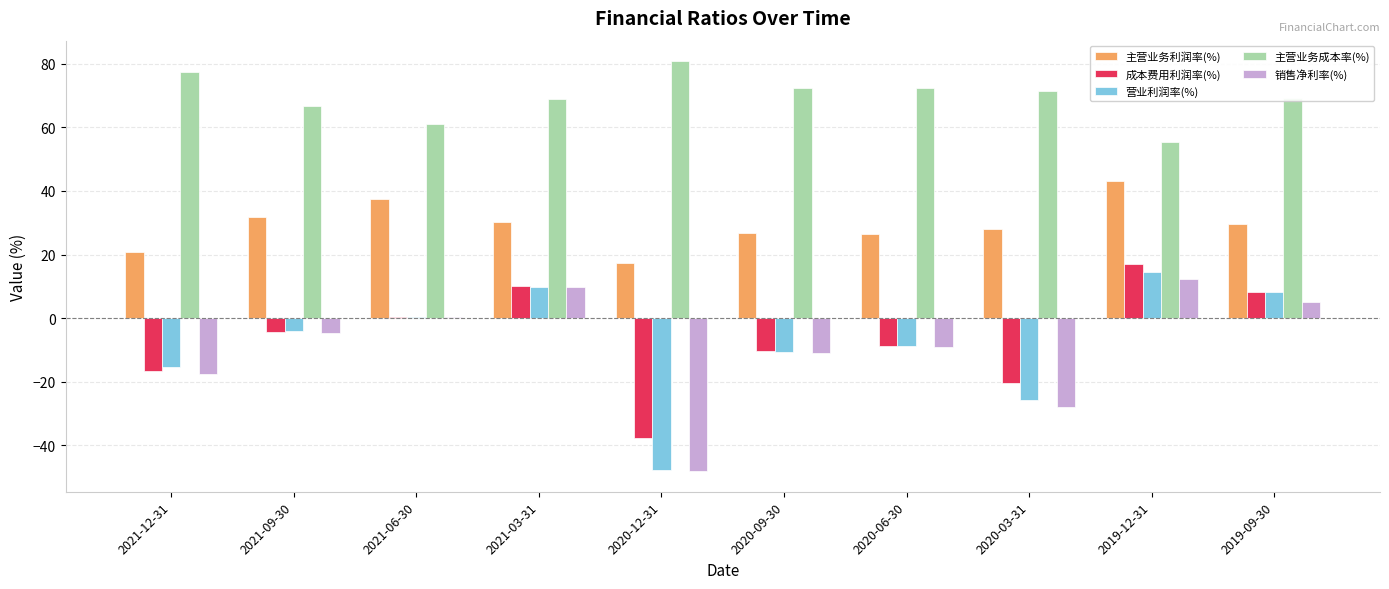

The value of 销售净利率(%) at 2019-12-31 is 12.3. True or false?

True